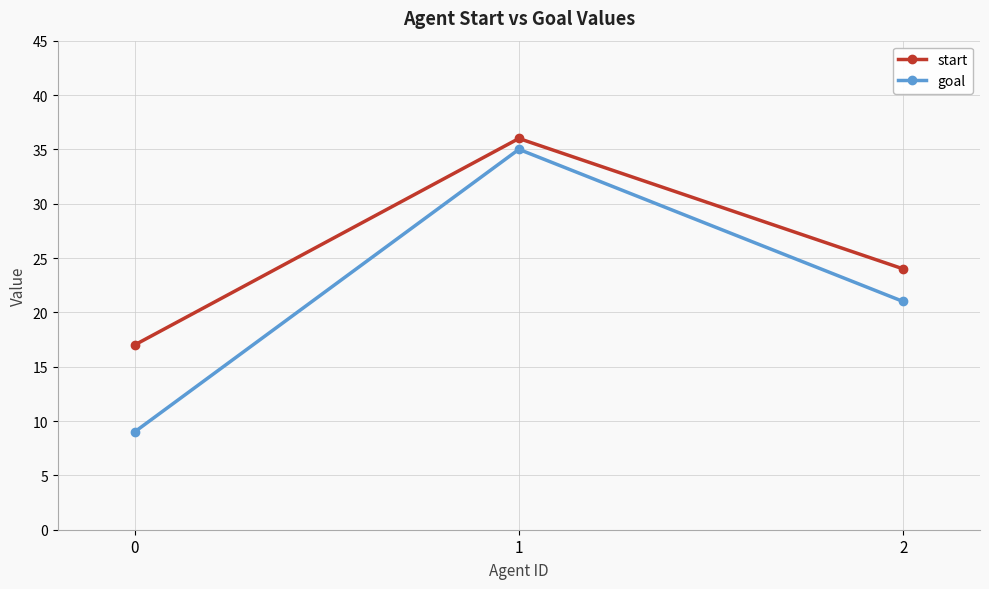

Rank the series by their average value, from lowest to highest.

goal, start